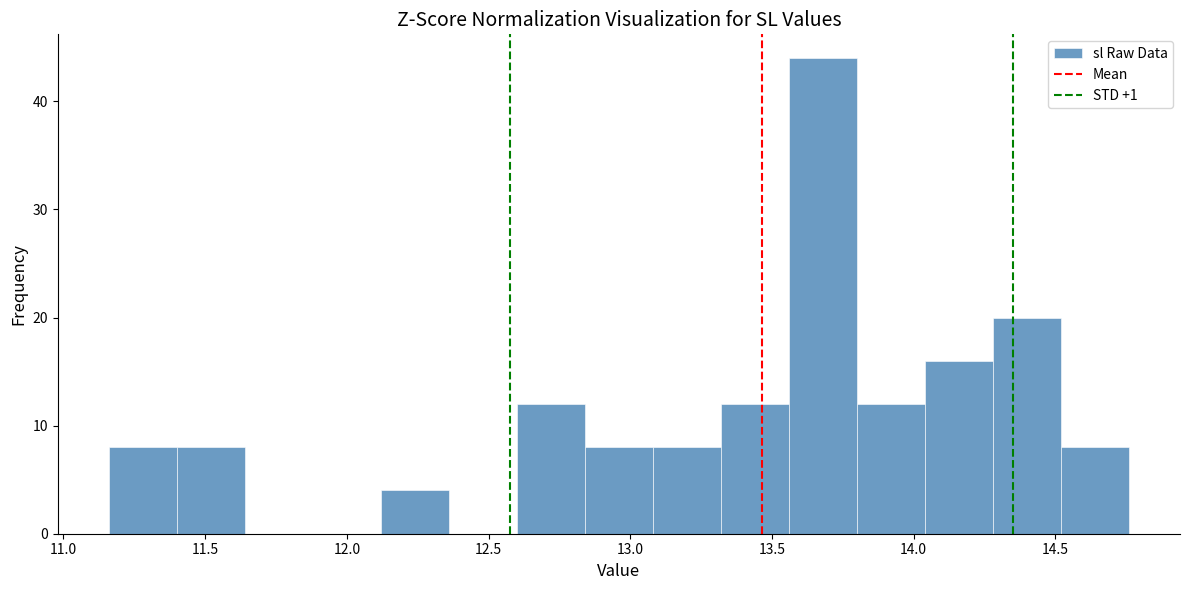

Reading left to right, transcribe this chart: for each bar, give the range it covers on the x-axis and its height. Neither the bar edges nor the heights are printed on the chart, so give them approximately, as read against the axes.

11.16 to 11.40: 8
11.40 to 11.64: 8
11.64 to 11.88: 0
11.88 to 12.12: 0
12.12 to 12.36: 4
12.36 to 12.60: 0
12.60 to 12.84: 12
12.84 to 13.08: 8
13.08 to 13.32: 8
13.32 to 13.56: 12
13.56 to 13.80: 44
13.80 to 14.04: 12
14.04 to 14.28: 16
14.28 to 14.52: 20
14.52 to 14.76: 8